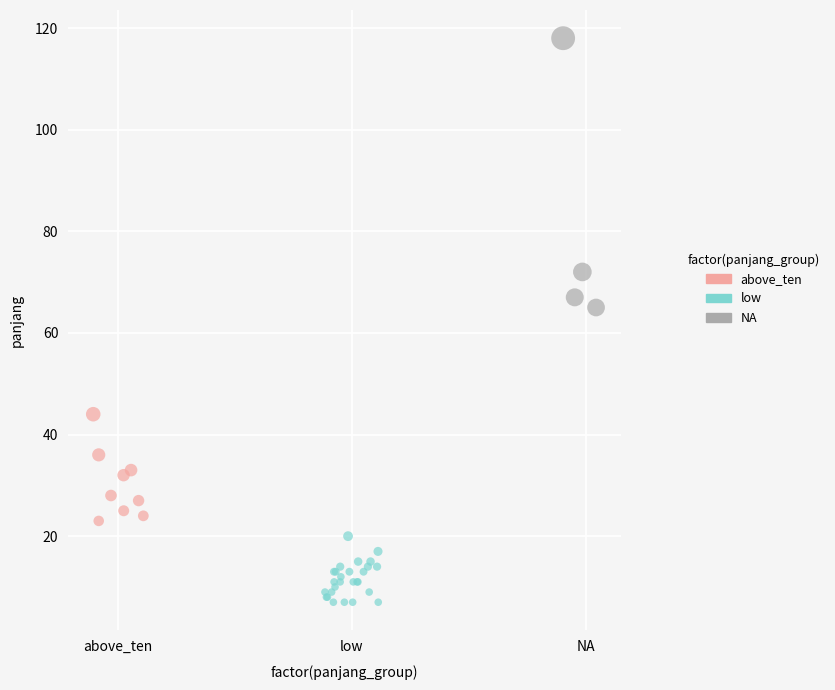

Which series has the widest spread of Y values?

NA